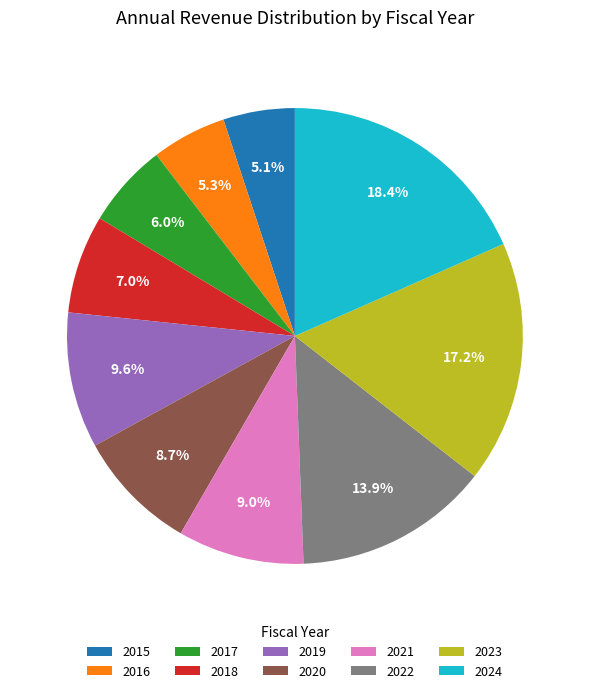

What is the largest slice in the pie chart?

2024